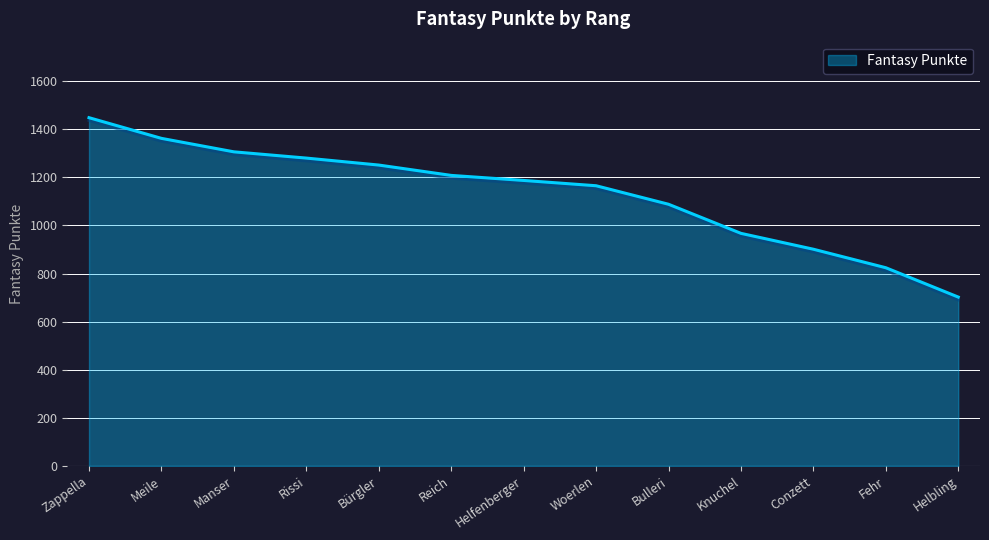

What is the sum of all values?

14689